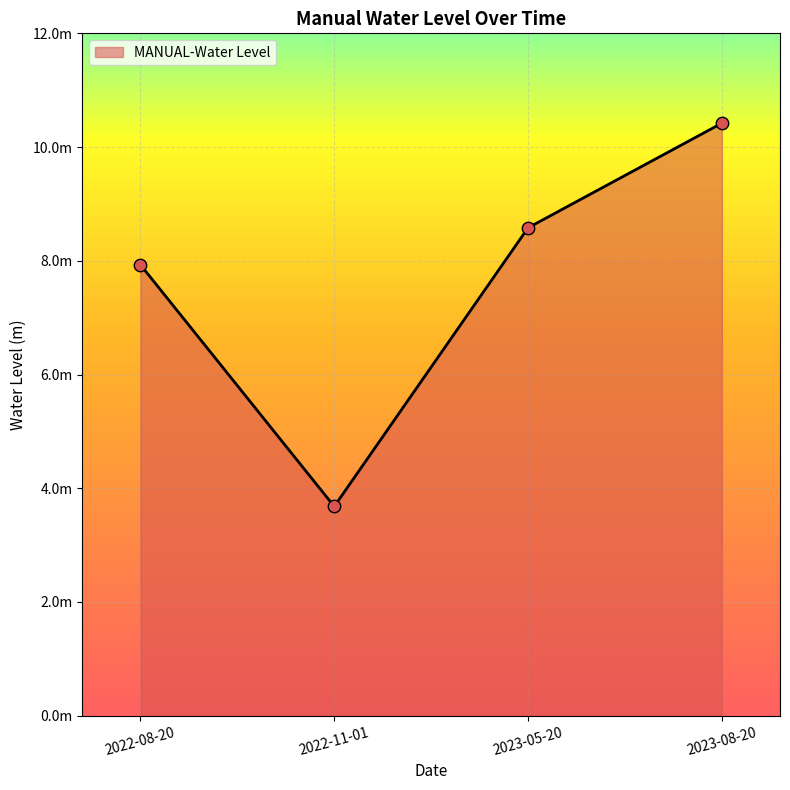

Approximately how many times larger is the value at 2023-05-20 compared to 2023-08-20?

0.8